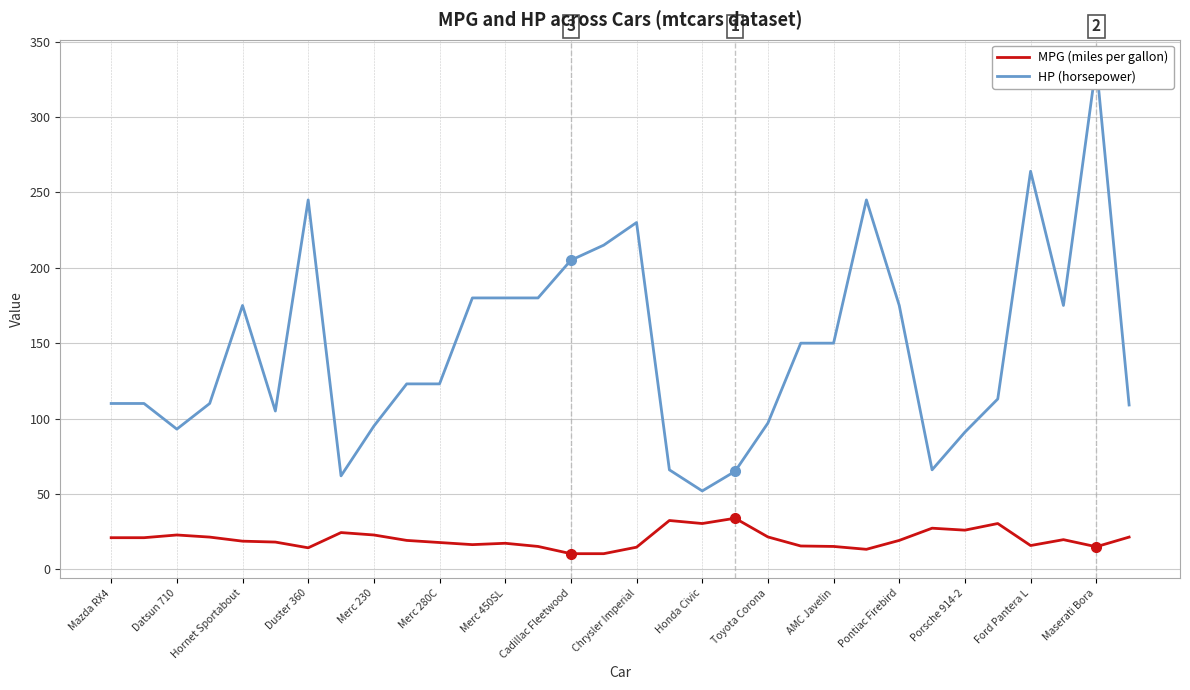

What is the minimum value for MPG (miles per gallon)?

10.4